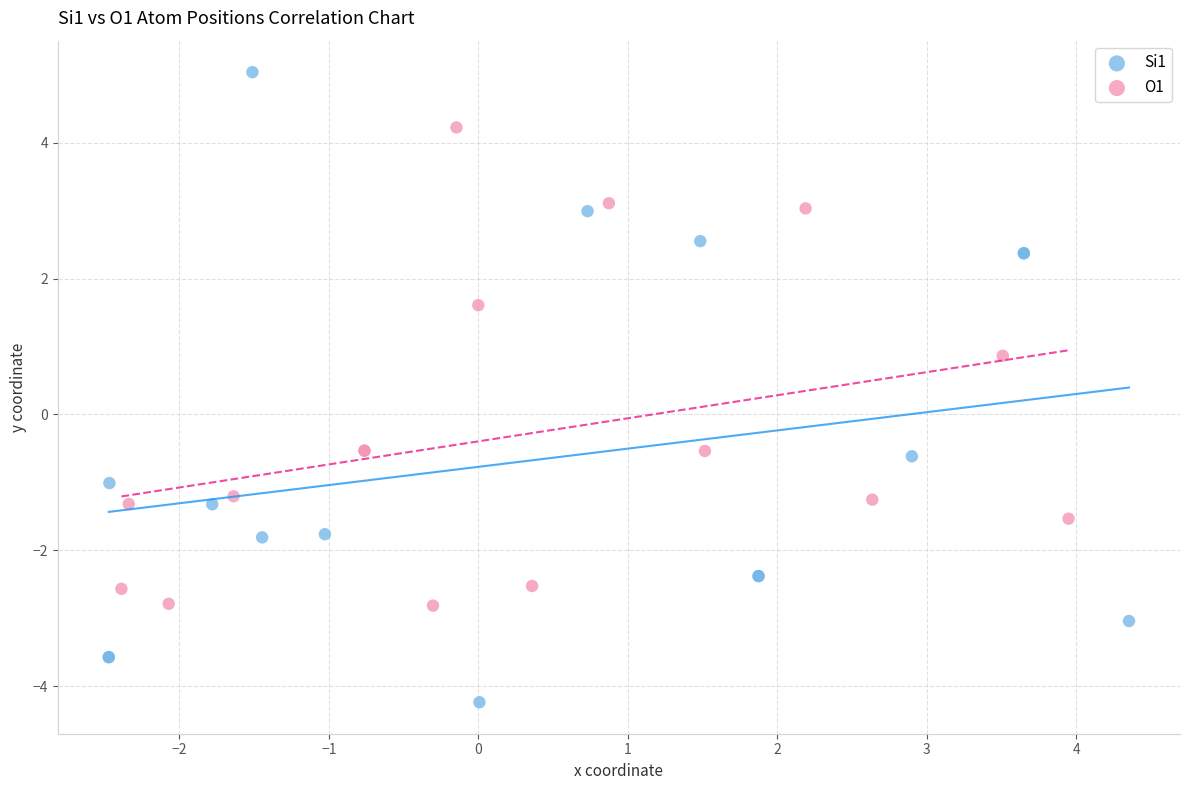

Which series has the largest Y range (max minus min)?

Si1